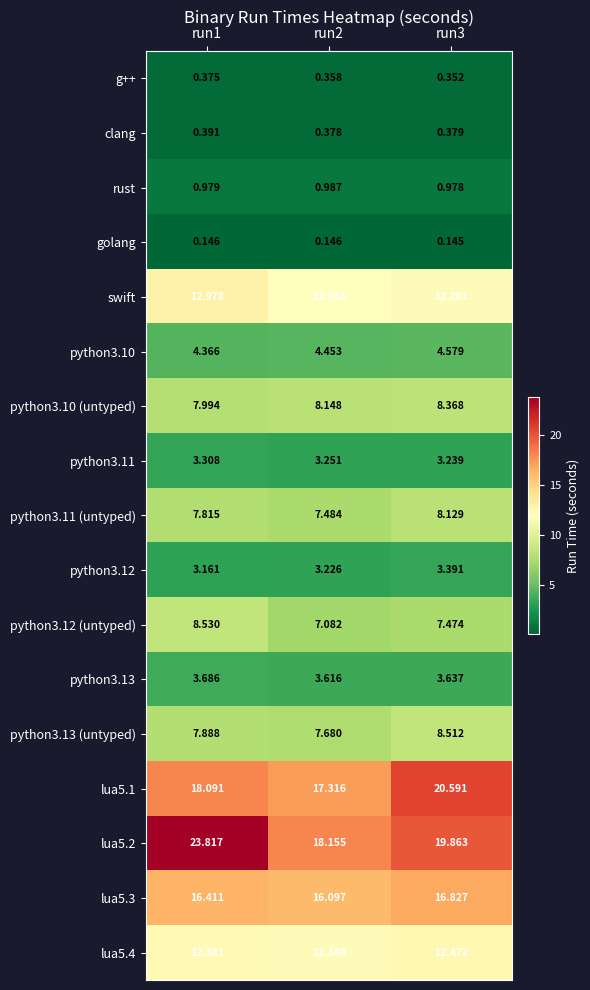

Between run1 and run3, which series saw the biggest shift?

lua5.2